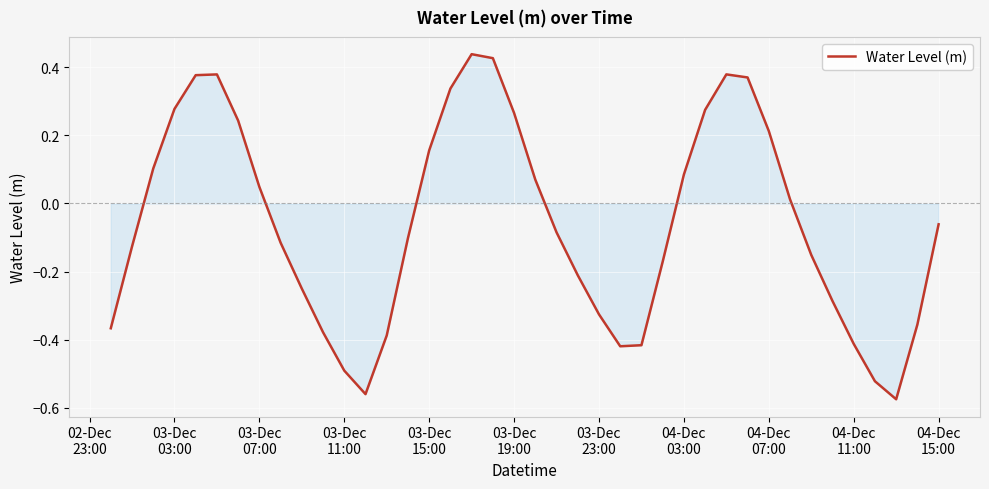

What is the difference between the maximum and minimum values?

1.0